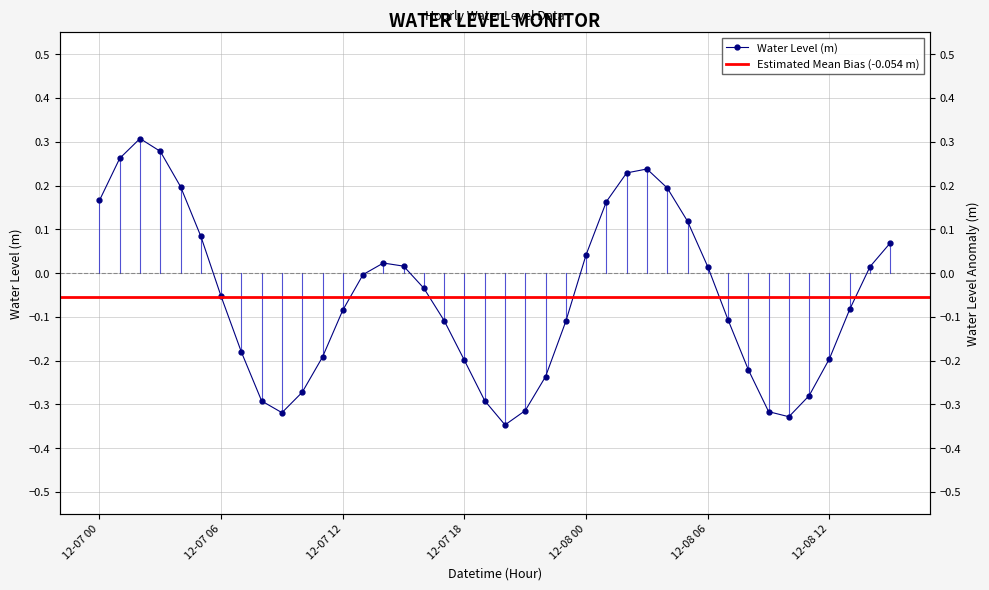

What is the value of the 18th point from the left?

-0.1